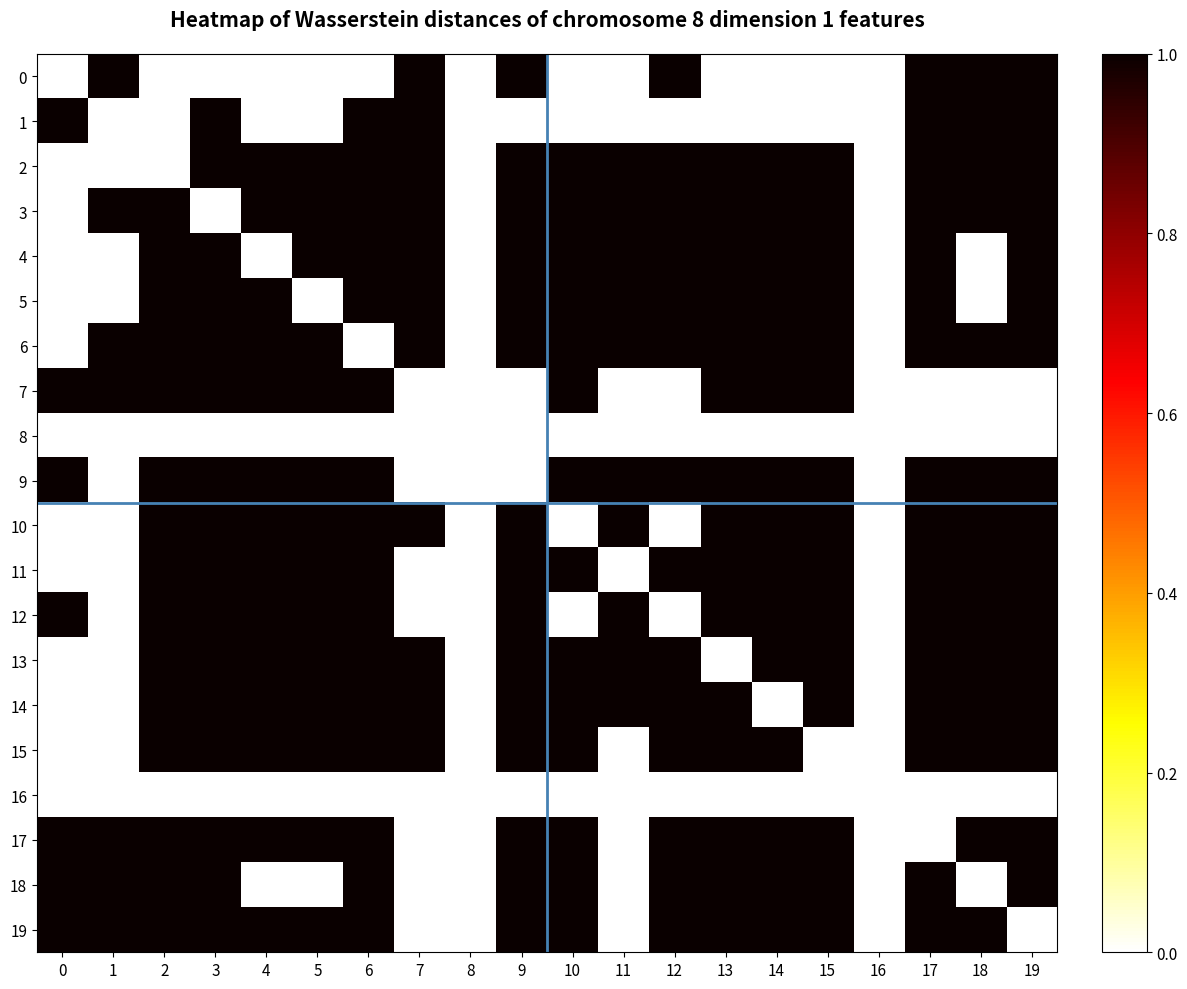

What is the difference between the highest and lowest values at 5?

1